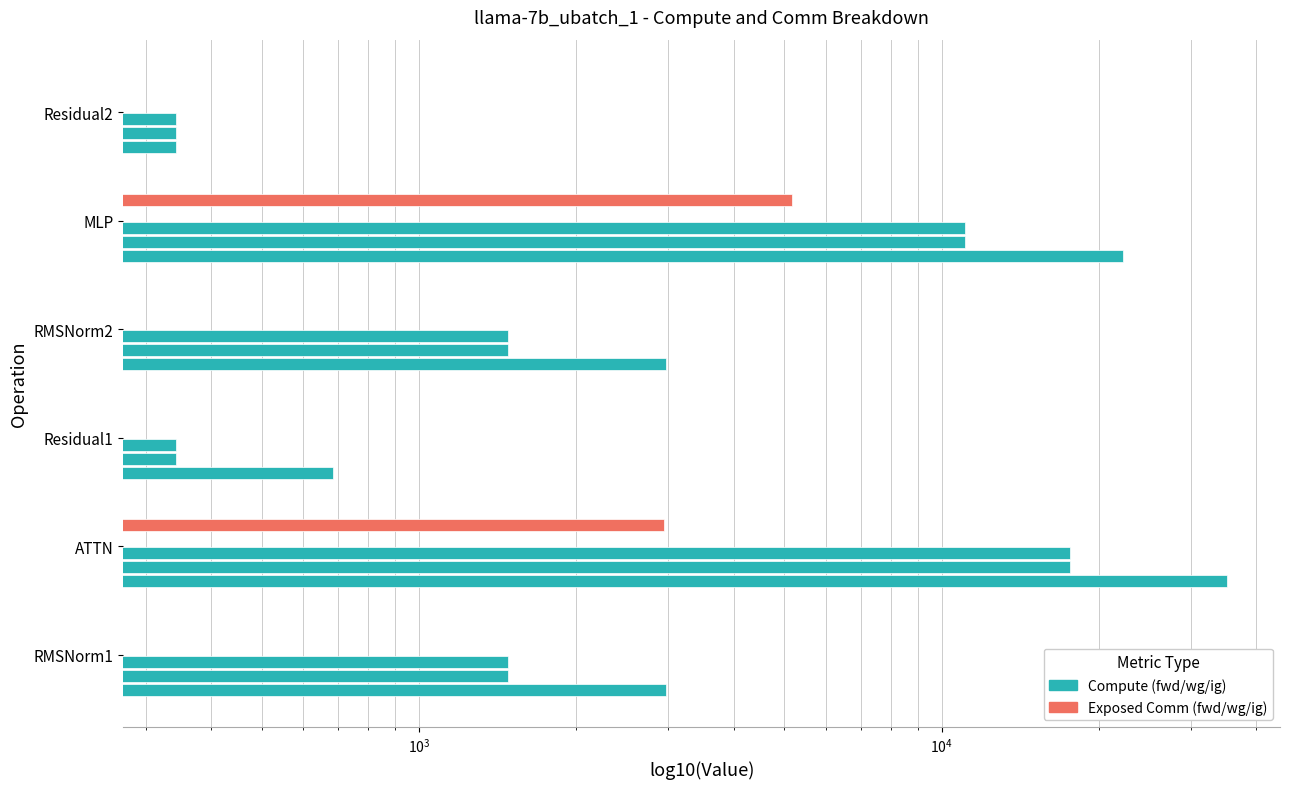

What is the difference between the maximum and minimum values in the ig compute series?

17272.8